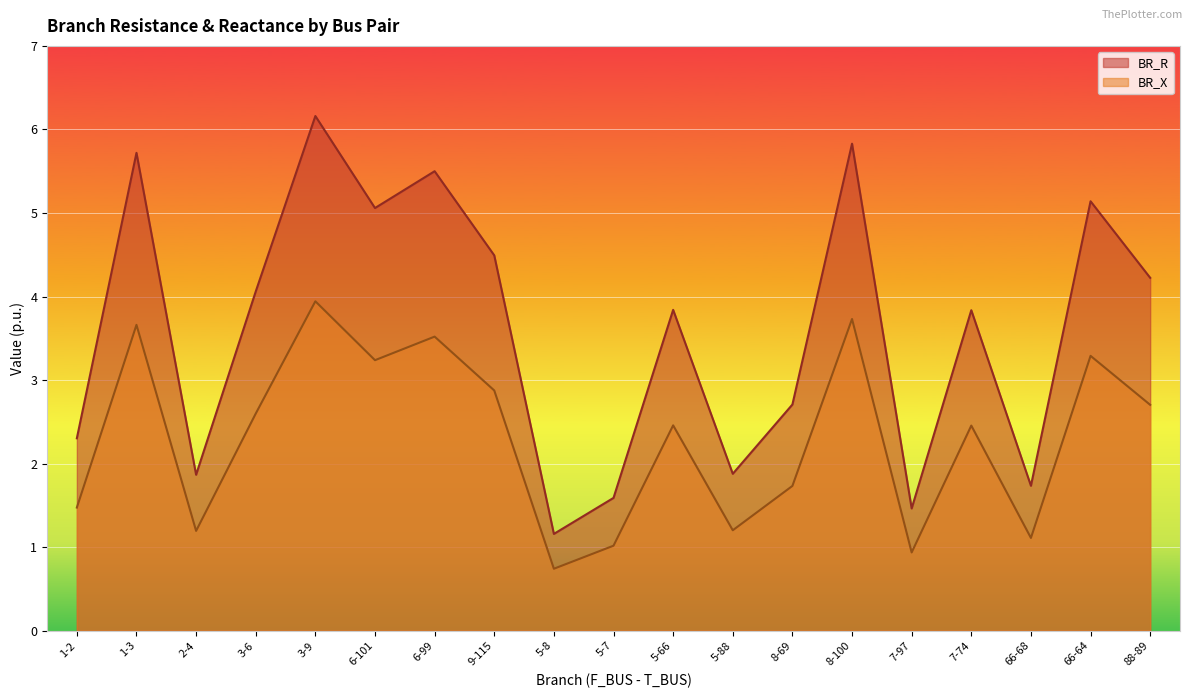

True or false: BR_X and BR_R cross at least once.

False